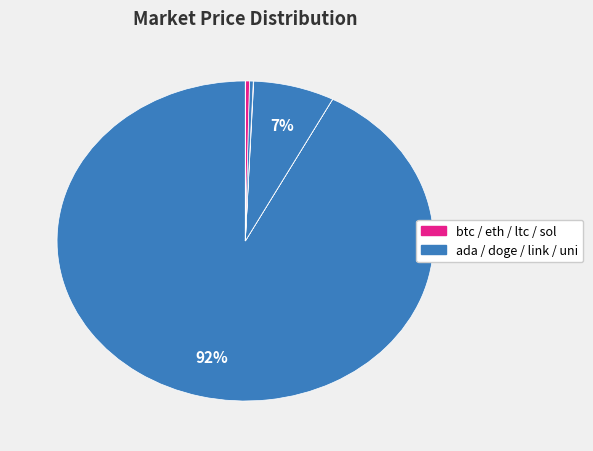

How many segments does this pie chart have?

8